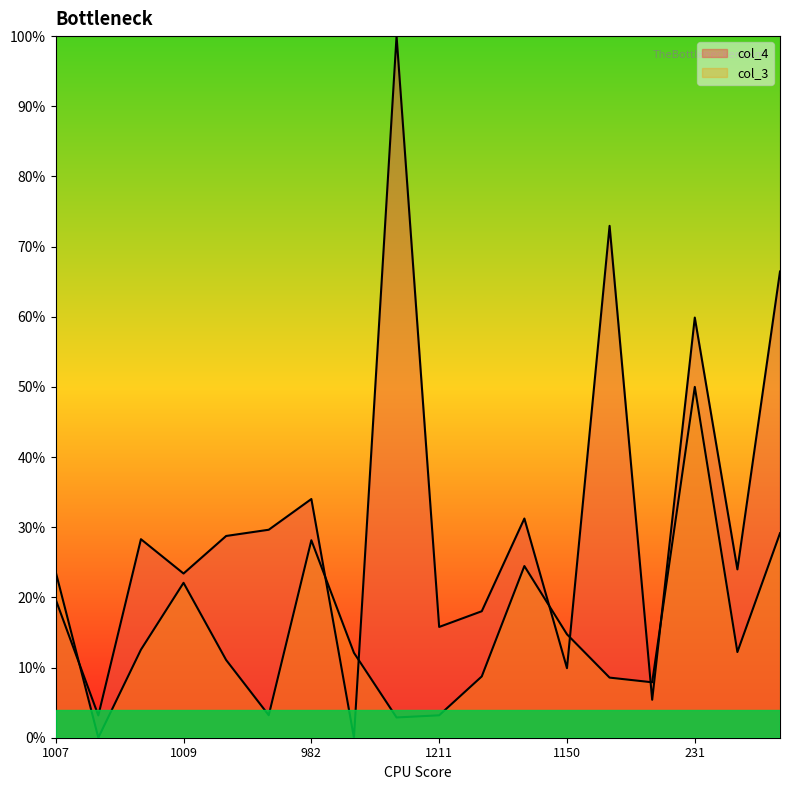

What is the difference between the maximum and minimum values in the col_3 series?

0.5